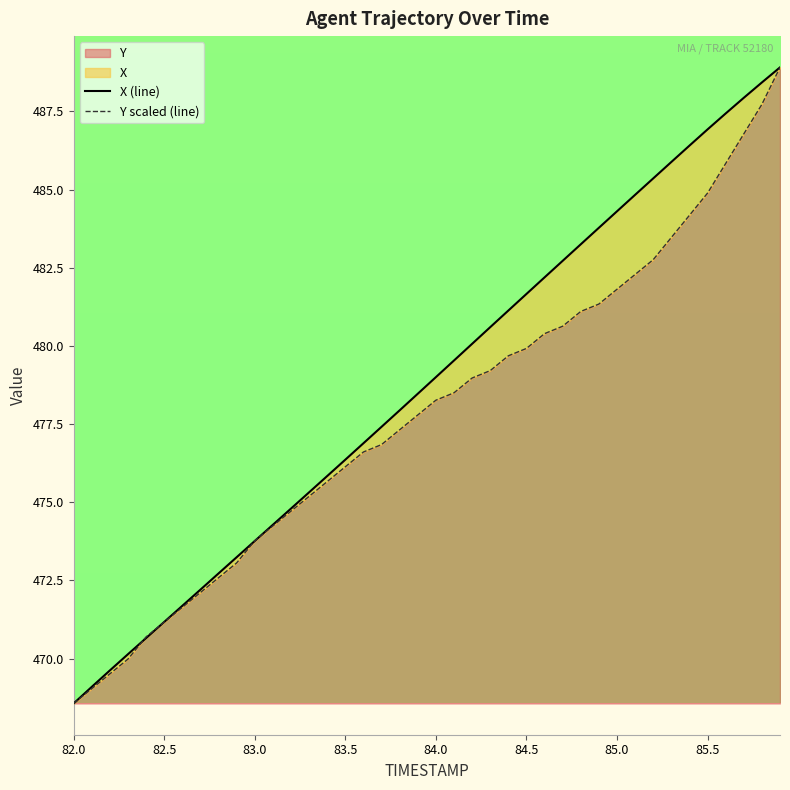

The Y series shows 789.0 at 83.0. True or false?

False